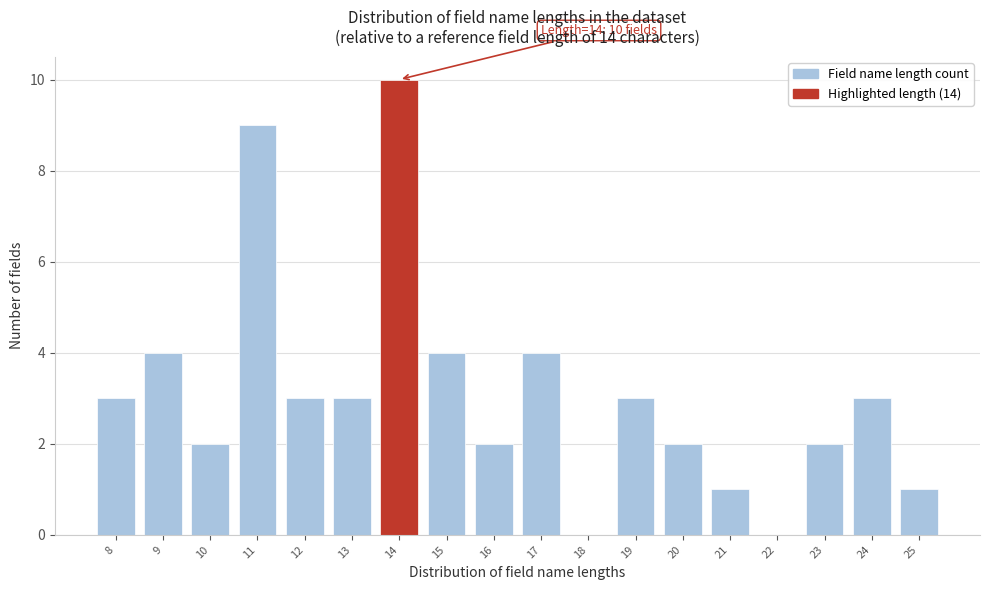

Which range on the x-axis has the tallest bar?

13.5 to 14.5